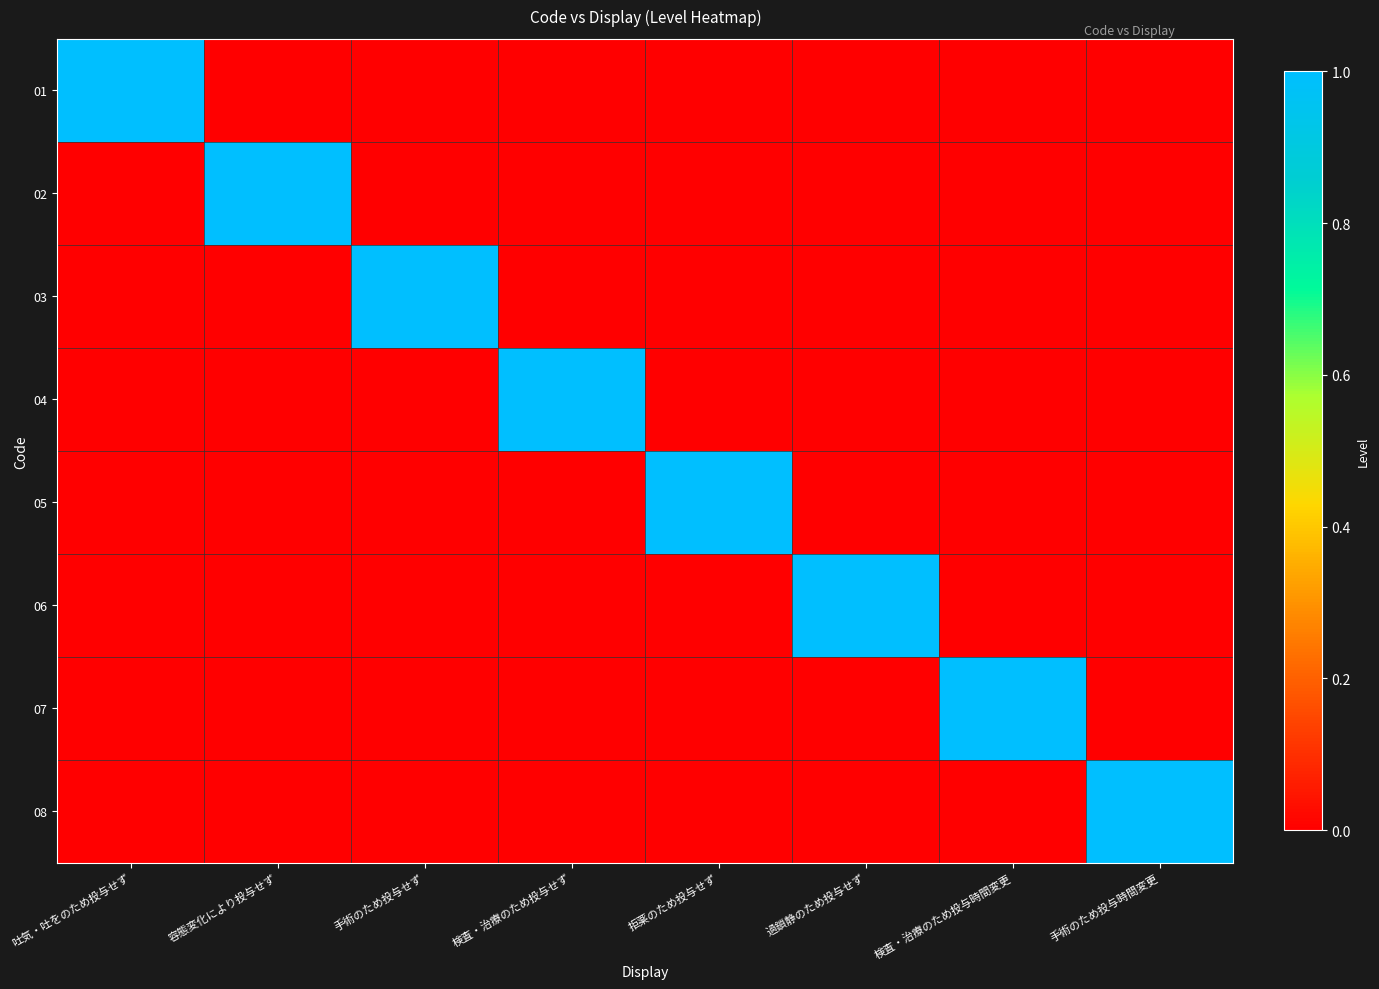

Reading left to right, transcribe all the data shown in this chart.

01: 吐気・吐をのため投与せず=1	容態変化により投与せず=0	手術のため投与せず=0	検査・治療のため投与せず=0	拒薬のため投与せず=0	過鎖静のため投与せず=0	検査・治療のため投与時間変更=0	手術のため投与時間変更=0
02: 吐気・吐をのため投与せず=0	容態変化により投与せず=1	手術のため投与せず=0	検査・治療のため投与せず=0	拒薬のため投与せず=0	過鎖静のため投与せず=0	検査・治療のため投与時間変更=0	手術のため投与時間変更=0
03: 吐気・吐をのため投与せず=0	容態変化により投与せず=0	手術のため投与せず=1	検査・治療のため投与せず=0	拒薬のため投与せず=0	過鎖静のため投与せず=0	検査・治療のため投与時間変更=0	手術のため投与時間変更=0
04: 吐気・吐をのため投与せず=0	容態変化により投与せず=0	手術のため投与せず=0	検査・治療のため投与せず=1	拒薬のため投与せず=0	過鎖静のため投与せず=0	検査・治療のため投与時間変更=0	手術のため投与時間変更=0
05: 吐気・吐をのため投与せず=0	容態変化により投与せず=0	手術のため投与せず=0	検査・治療のため投与せず=0	拒薬のため投与せず=1	過鎖静のため投与せず=0	検査・治療のため投与時間変更=0	手術のため投与時間変更=0
06: 吐気・吐をのため投与せず=0	容態変化により投与せず=0	手術のため投与せず=0	検査・治療のため投与せず=0	拒薬のため投与せず=0	過鎖静のため投与せず=1	検査・治療のため投与時間変更=0	手術のため投与時間変更=0
07: 吐気・吐をのため投与せず=0	容態変化により投与せず=0	手術のため投与せず=0	検査・治療のため投与せず=0	拒薬のため投与せず=0	過鎖静のため投与せず=0	検査・治療のため投与時間変更=1	手術のため投与時間変更=0
08: 吐気・吐をのため投与せず=0	容態変化により投与せず=0	手術のため投与せず=0	検査・治療のため投与せず=0	拒薬のため投与せず=0	過鎖静のため投与せず=0	検査・治療のため投与時間変更=0	手術のため投与時間変更=1